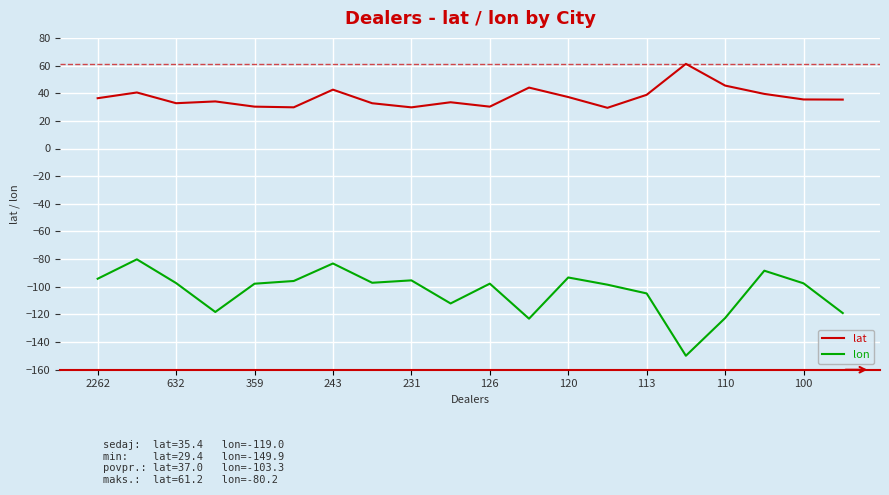

True or false: lon and lat cross at least once.

False